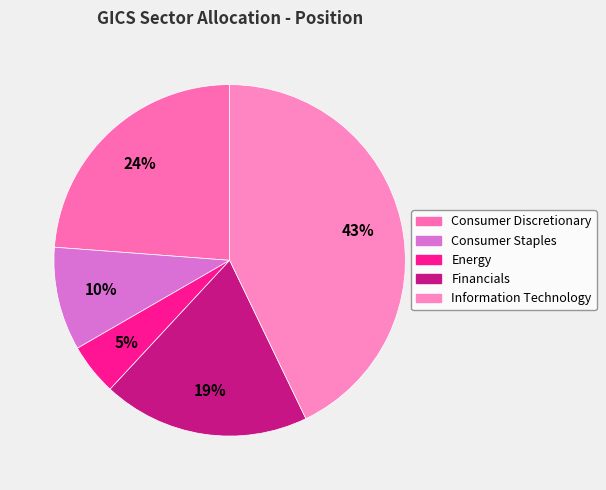

Is it true that Energy is 5% of the pie?

True